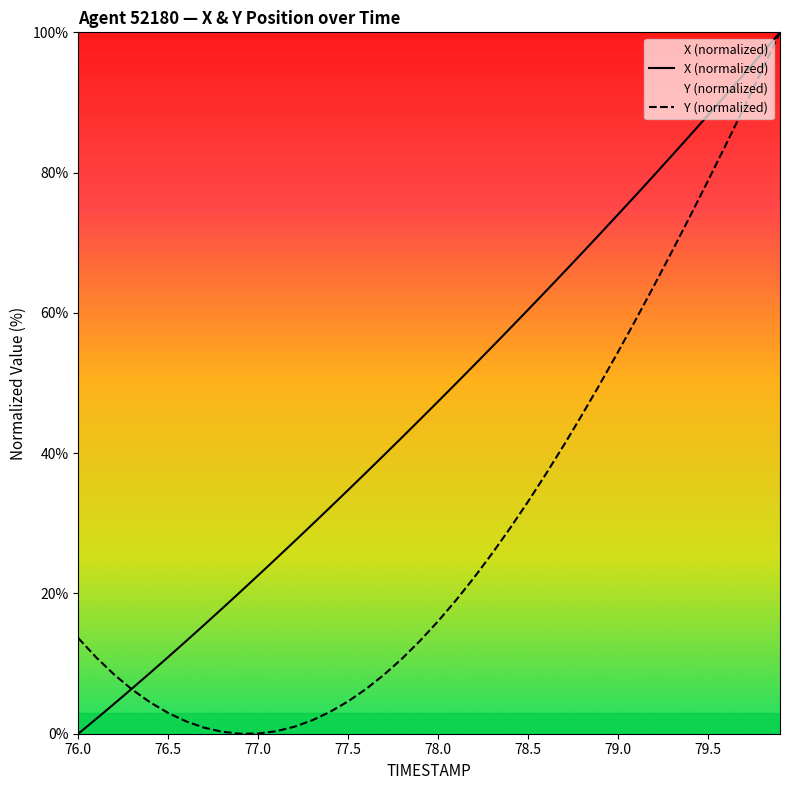

The value of X (normalized) at 78.0 is 47.4. True or false?

True